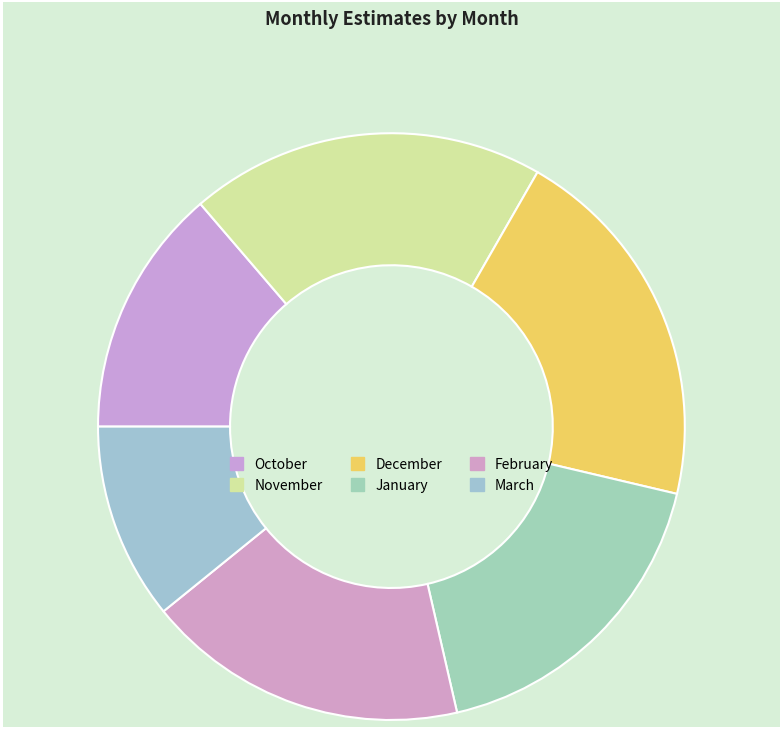

To the nearest percent, what is the average slice percentage?

17%